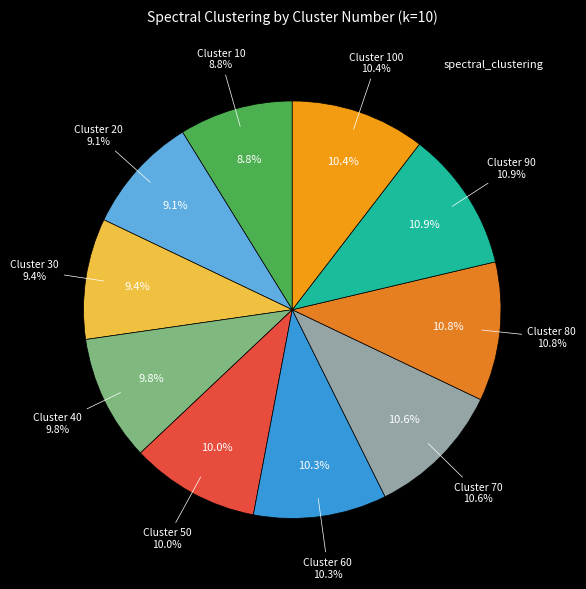

Count the number of slices in the pie.

10